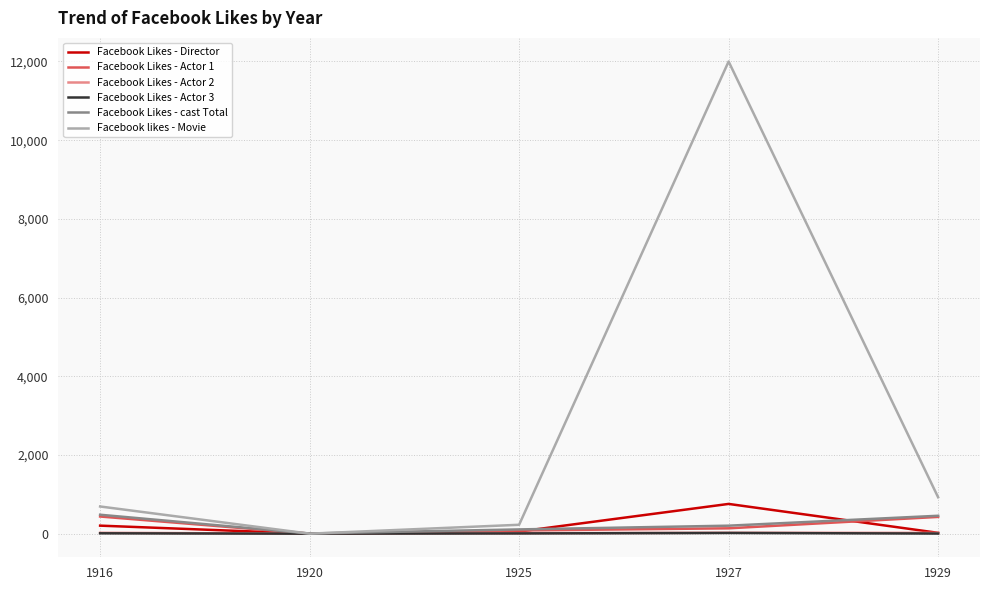

At which label does Facebook Likes - Director reach its peak?

1927